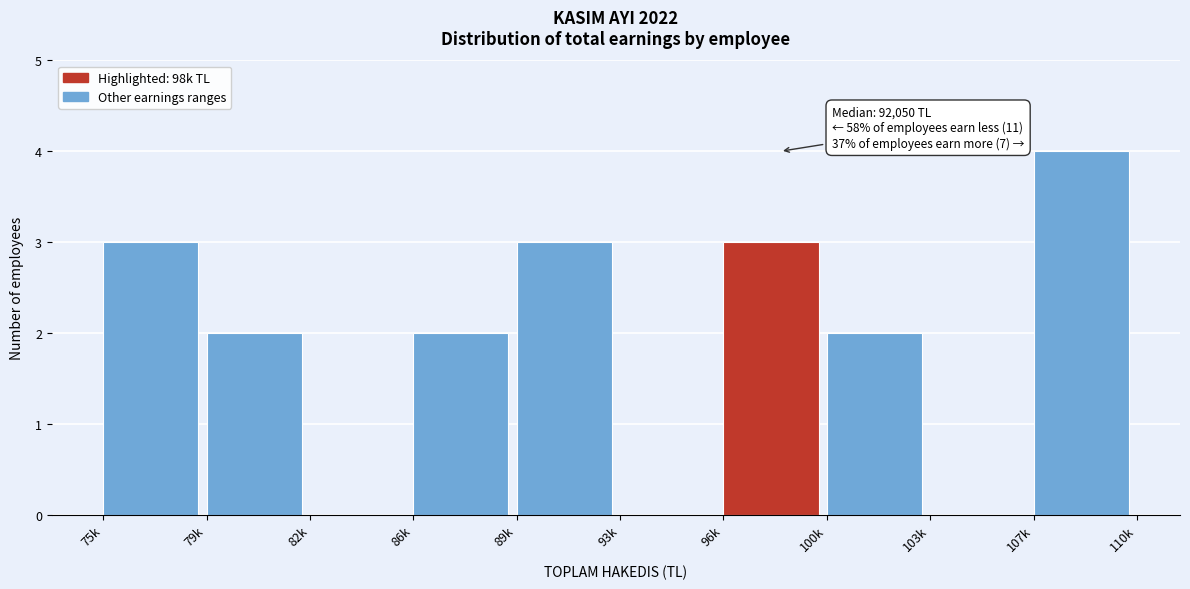

Reading right to left, list all the values displayed in this chart.

107k=4	103k=0	100k=2	96k=3	93k=0	89k=3	86k=2	82k=0	79k=2	75k=3